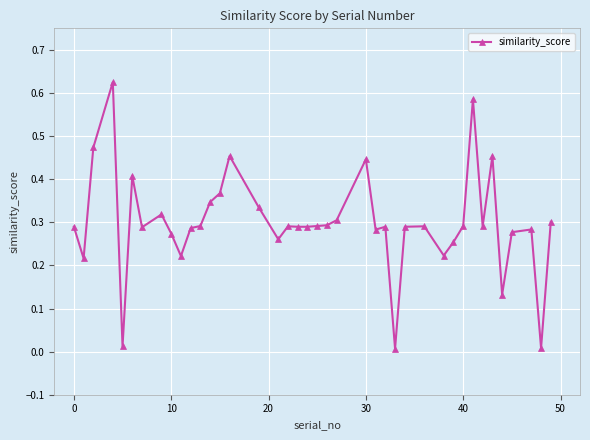

True or false: the data has more than 1 interior local peaks.

True